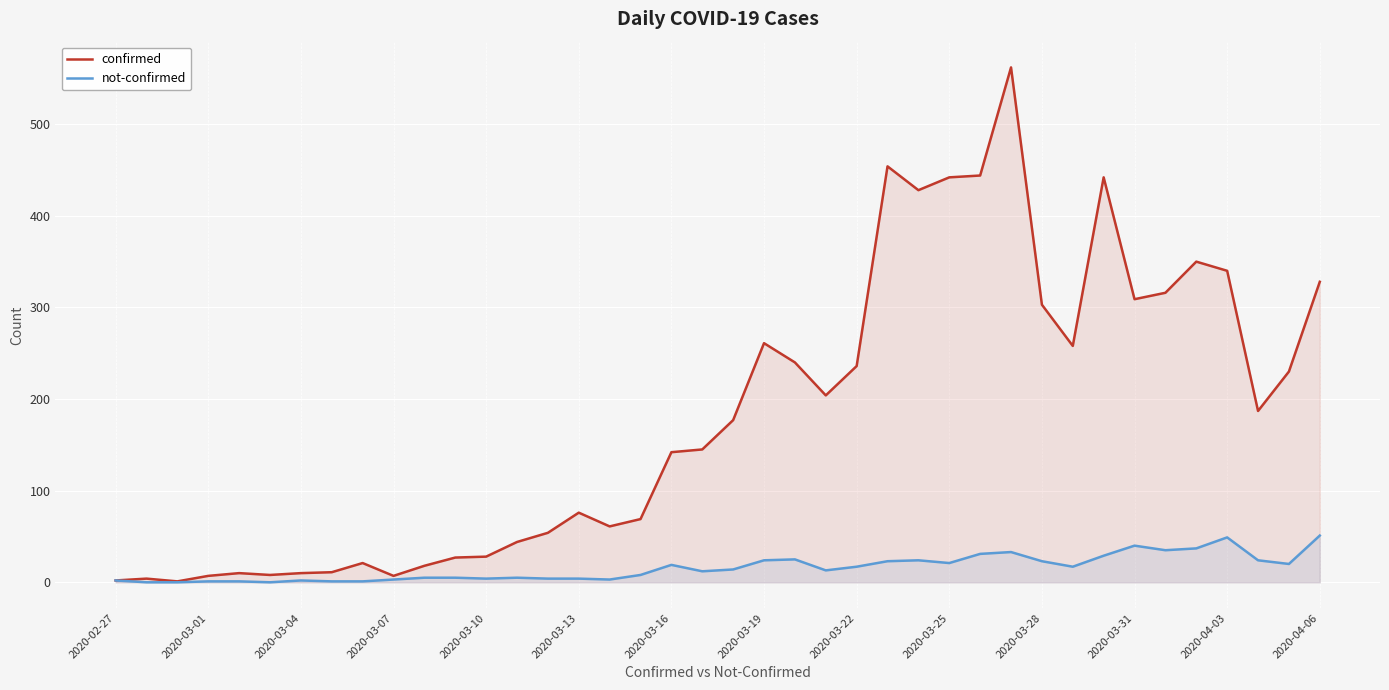

Rank the series at 2020-03-16 from lowest to highest value.

not-confirmed, confirmed